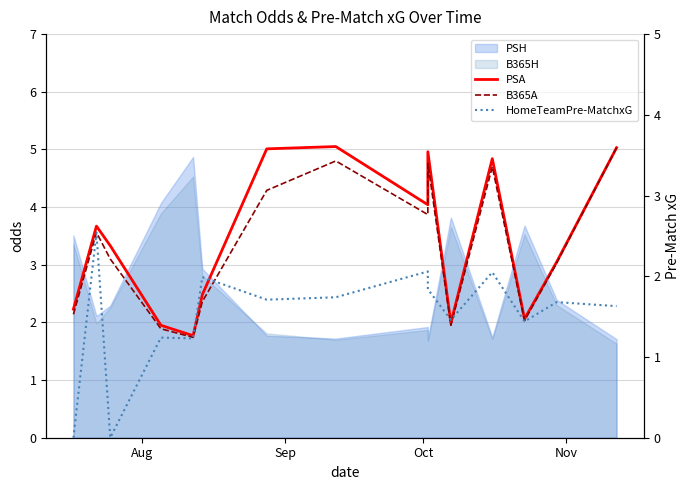

True or false: HomeTeamPre-MatchxG and PSA cross at least once.

False